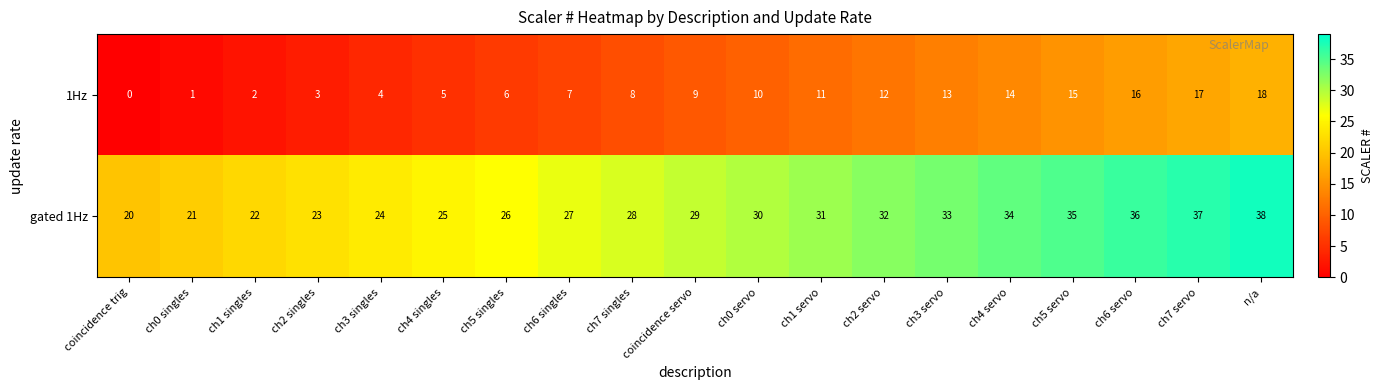

List the series in order of their overall mean, lowest first.

1Hz, gated 1Hz